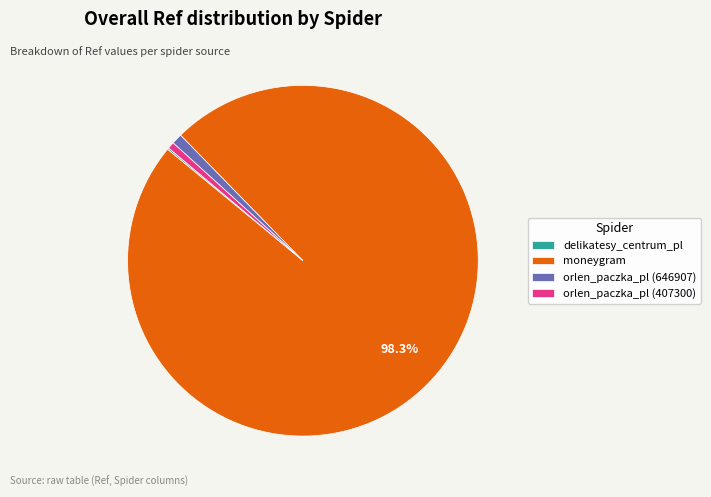

Approximately how many times larger is the value at moneygram compared to orlen_paczka_pl (407300)?

159.8